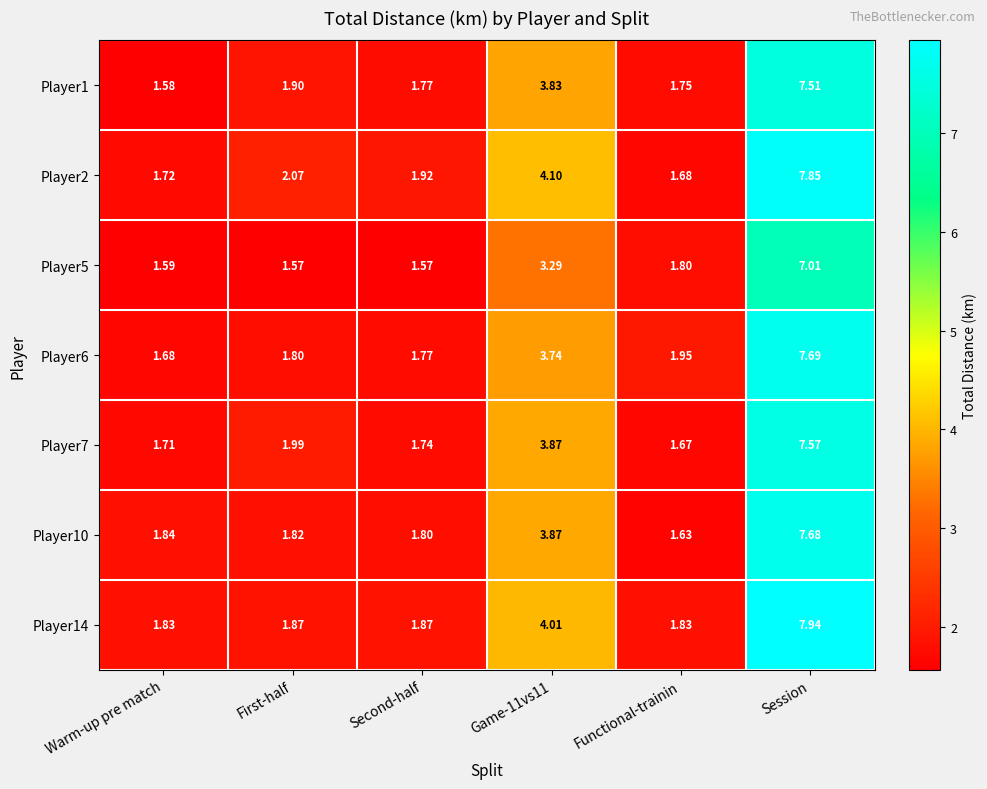

Rank the series at Session from lowest to highest value.

Player5, Player1, Player7, Player10, Player6, Player2, Player14